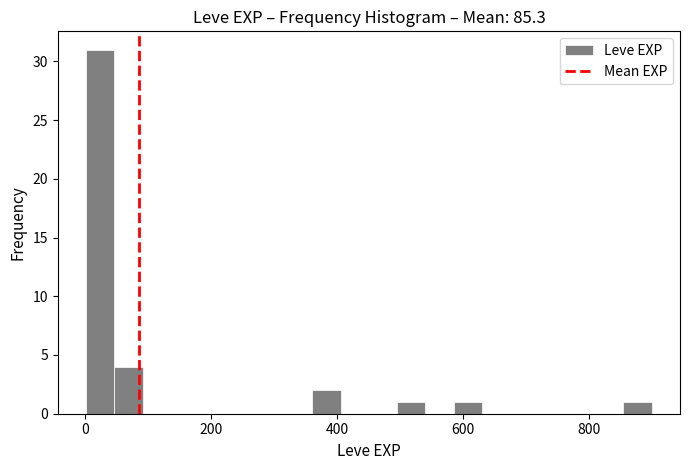

Around what value on the x-axis is the tallest bar? Give the approximate position of its centre, as read against the axis.

20